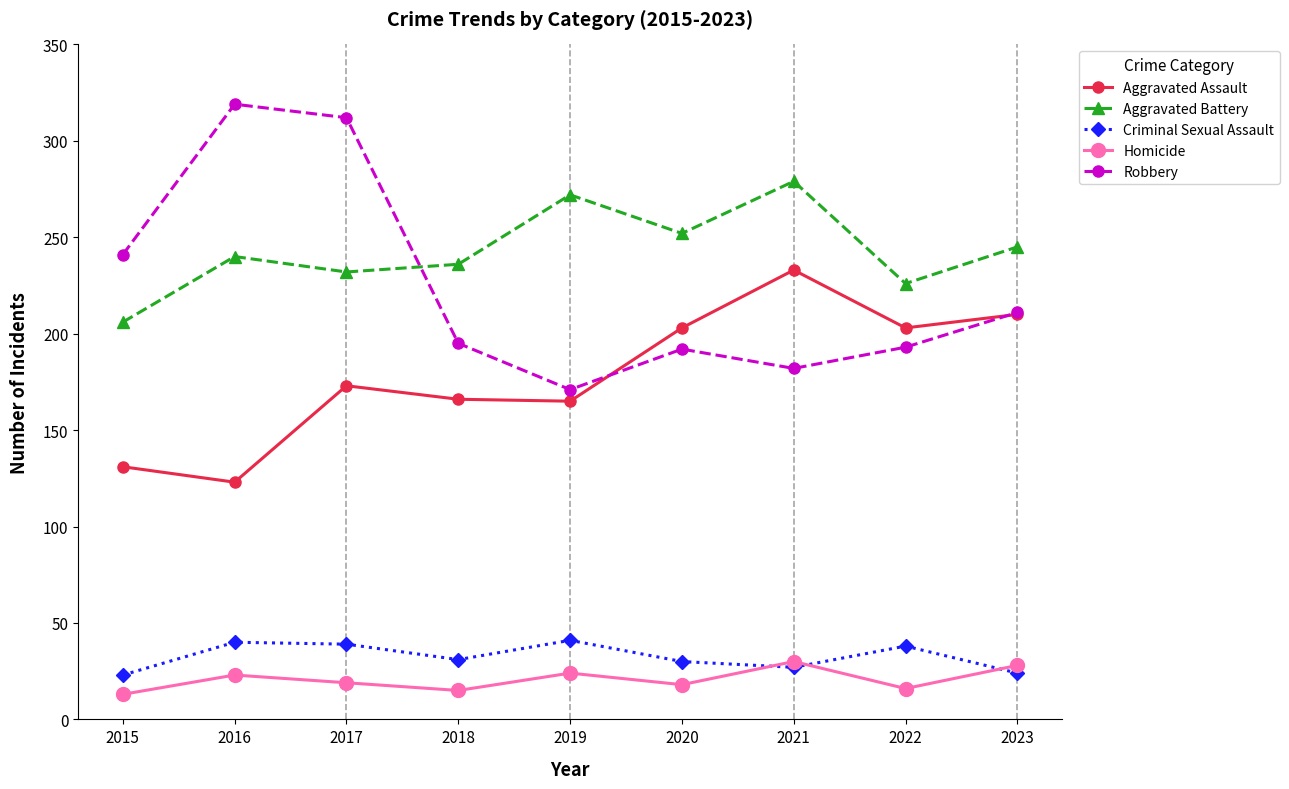

True or false: Aggravated Assault and Homicide cross at least once.

False